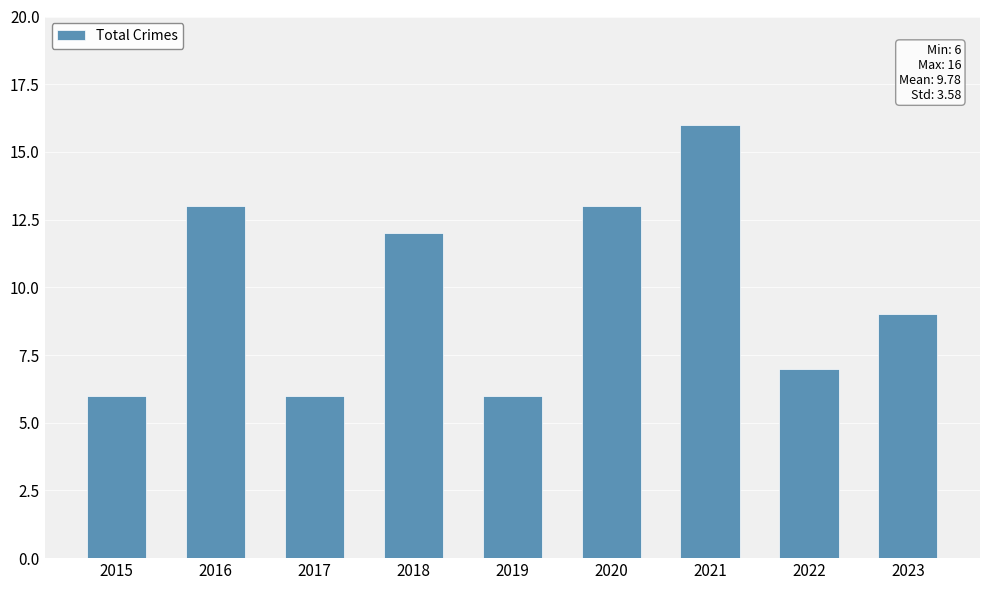

Is it true that the value at 2020 is 13?

True